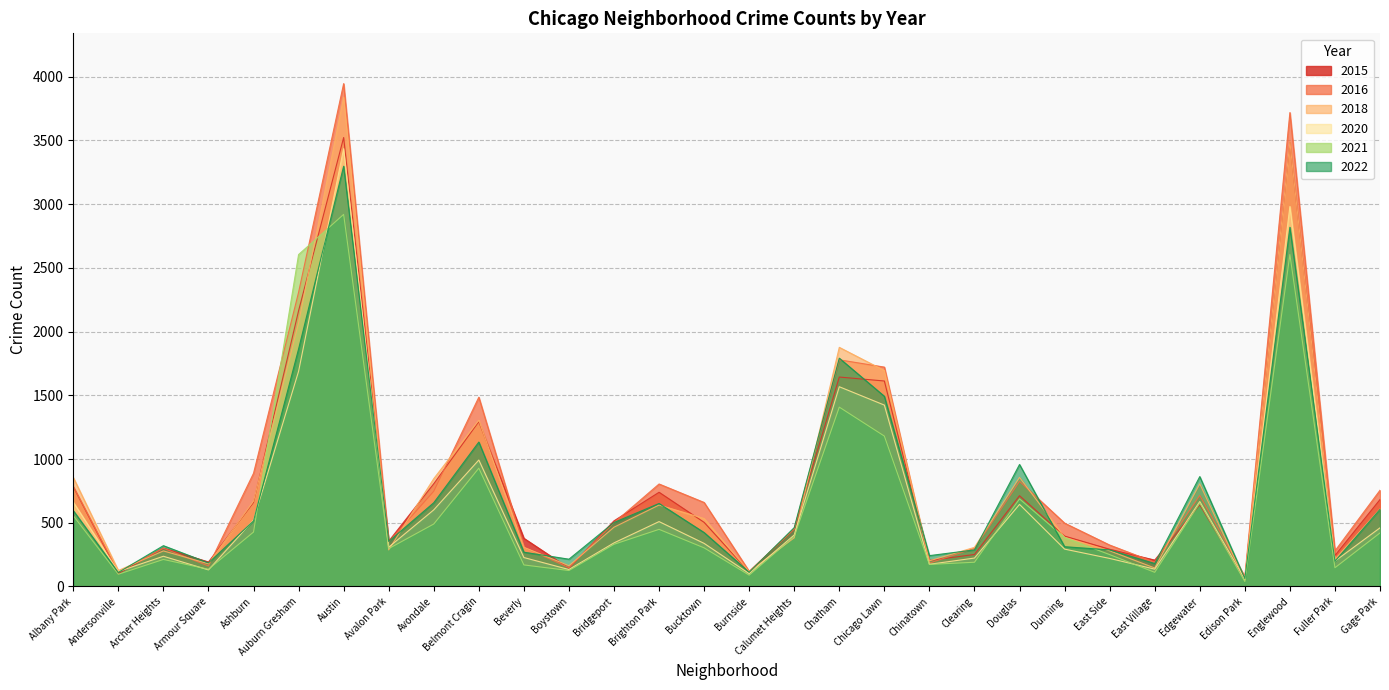

How many data points does each series have?

30